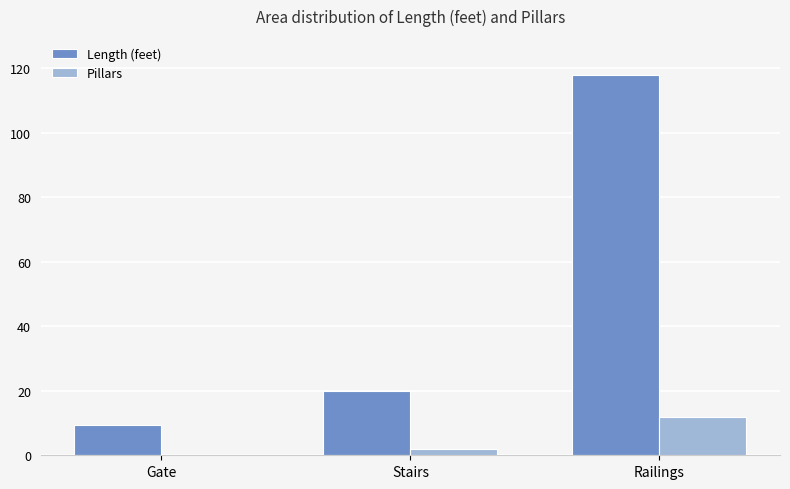

Which series has the largest total across all categories?

Length (feet)